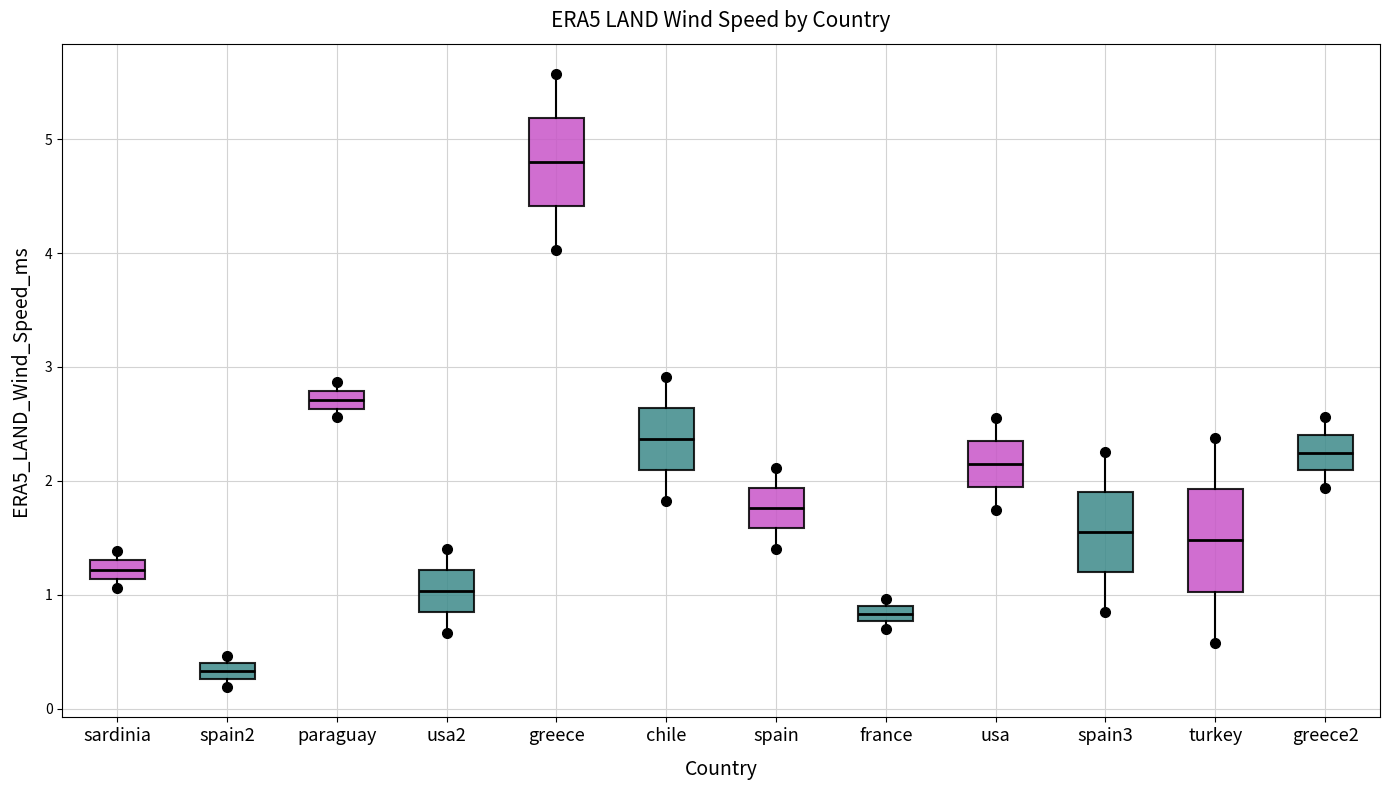

Comparing the boxes themselves (not the whiskers), which one is the tallest?

turkey